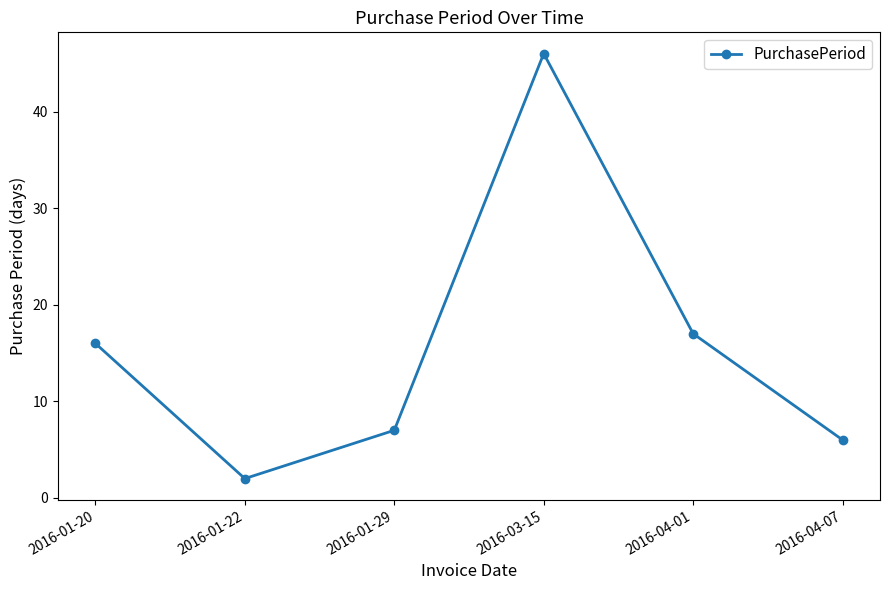

The value at 2016-04-07 is 6. True or false?

True